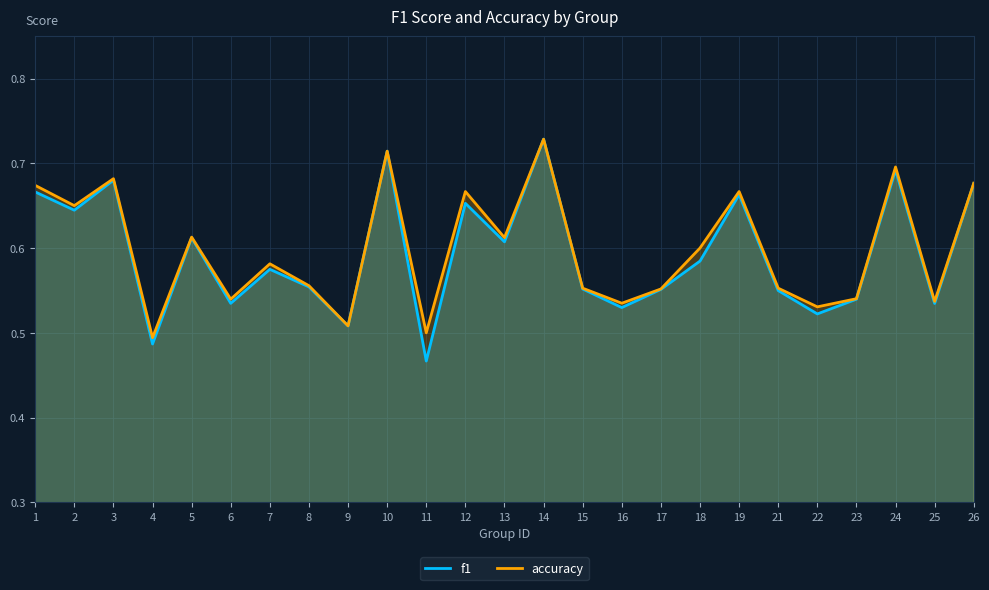

After their last crossing, which series has the higher values: accuracy or f1?

accuracy